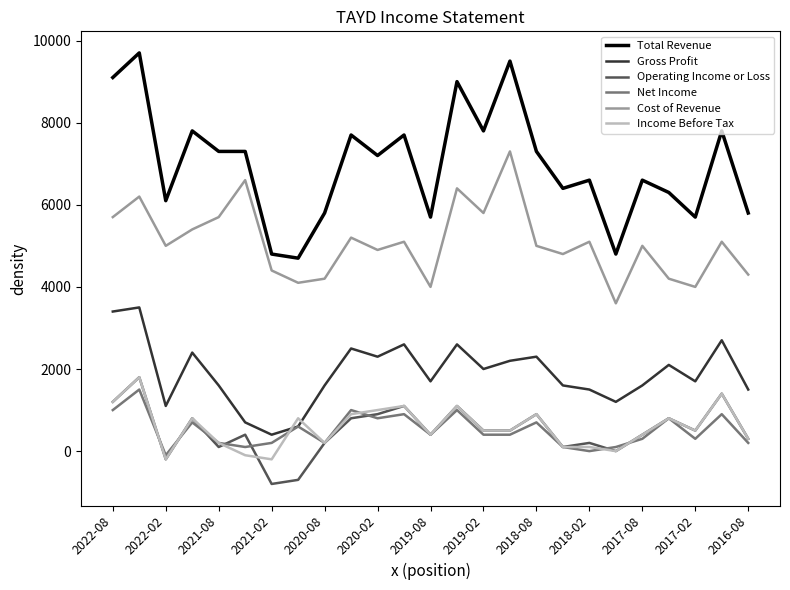

Which series has the largest range (max minus min)?

Total Revenue